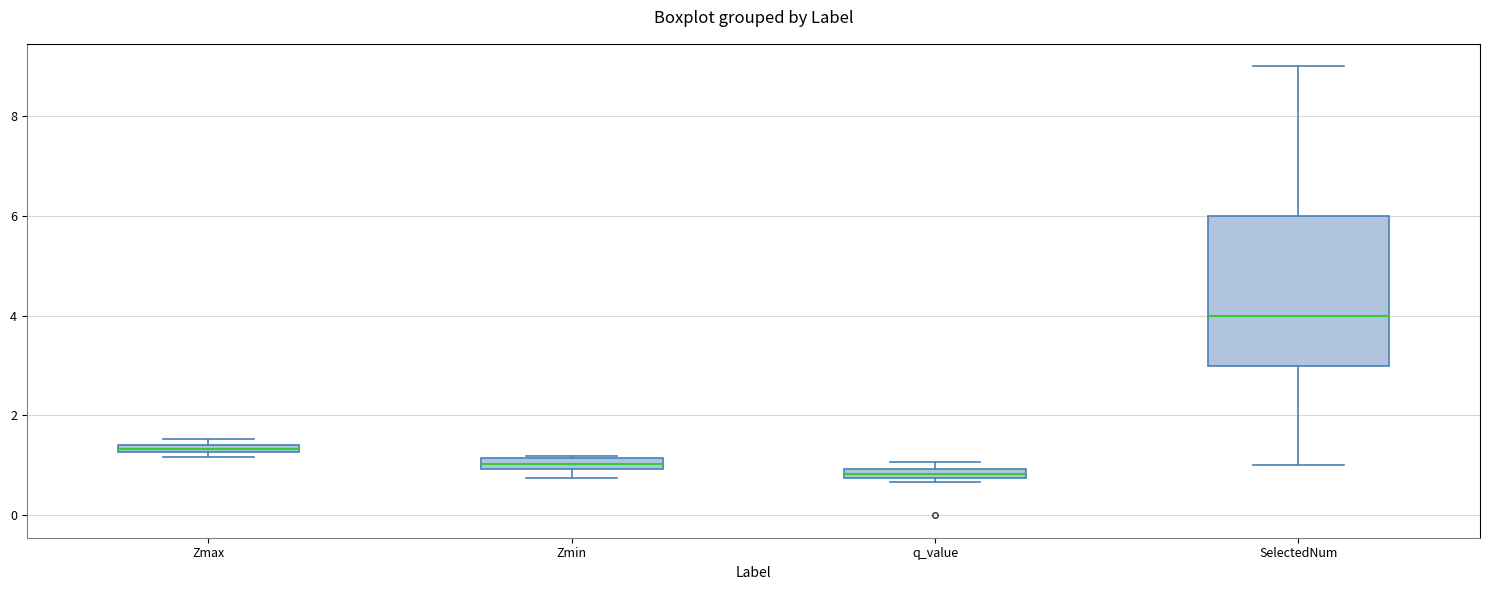

Where is the lower edge of the box for q_value on the y-axis? The values are not printed on the chart, so give them approximately, as read against the axis.

0.8